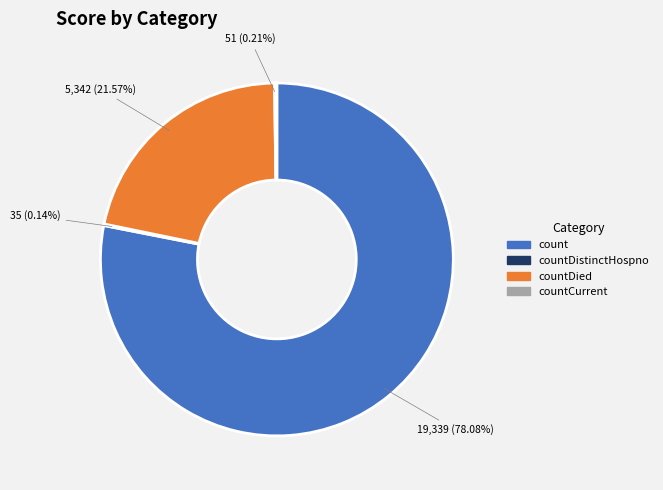

What is the ratio of the value at countDied to the value at count?

0.3